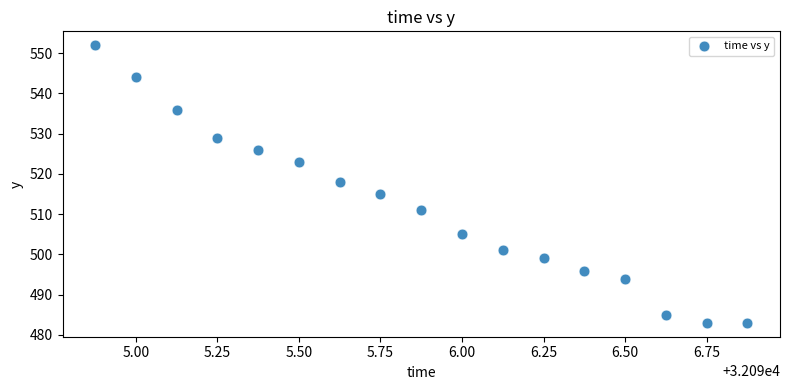

What is the range of Y values (max minus min)?

69